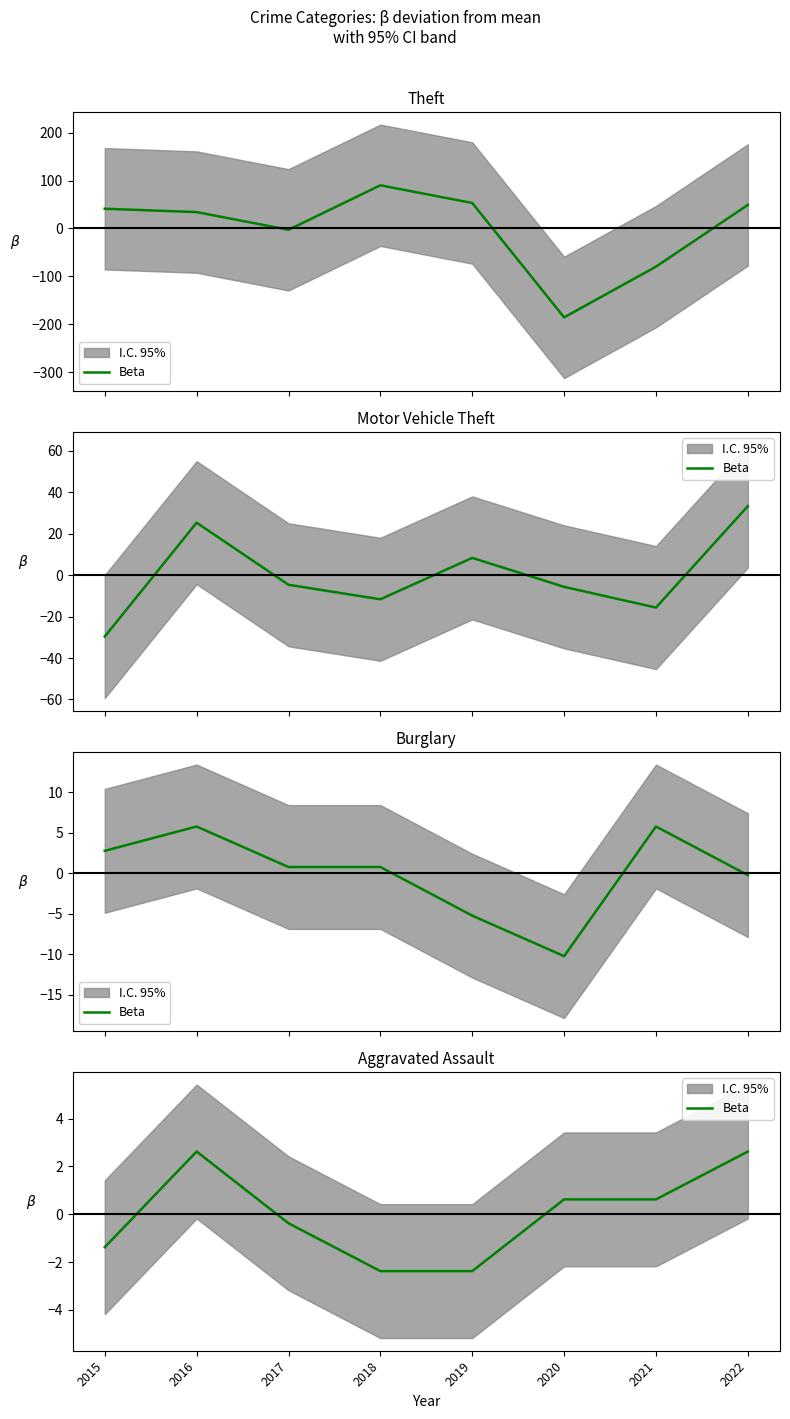

The chart shows a value of -1.4 at 2015. True or false?

True